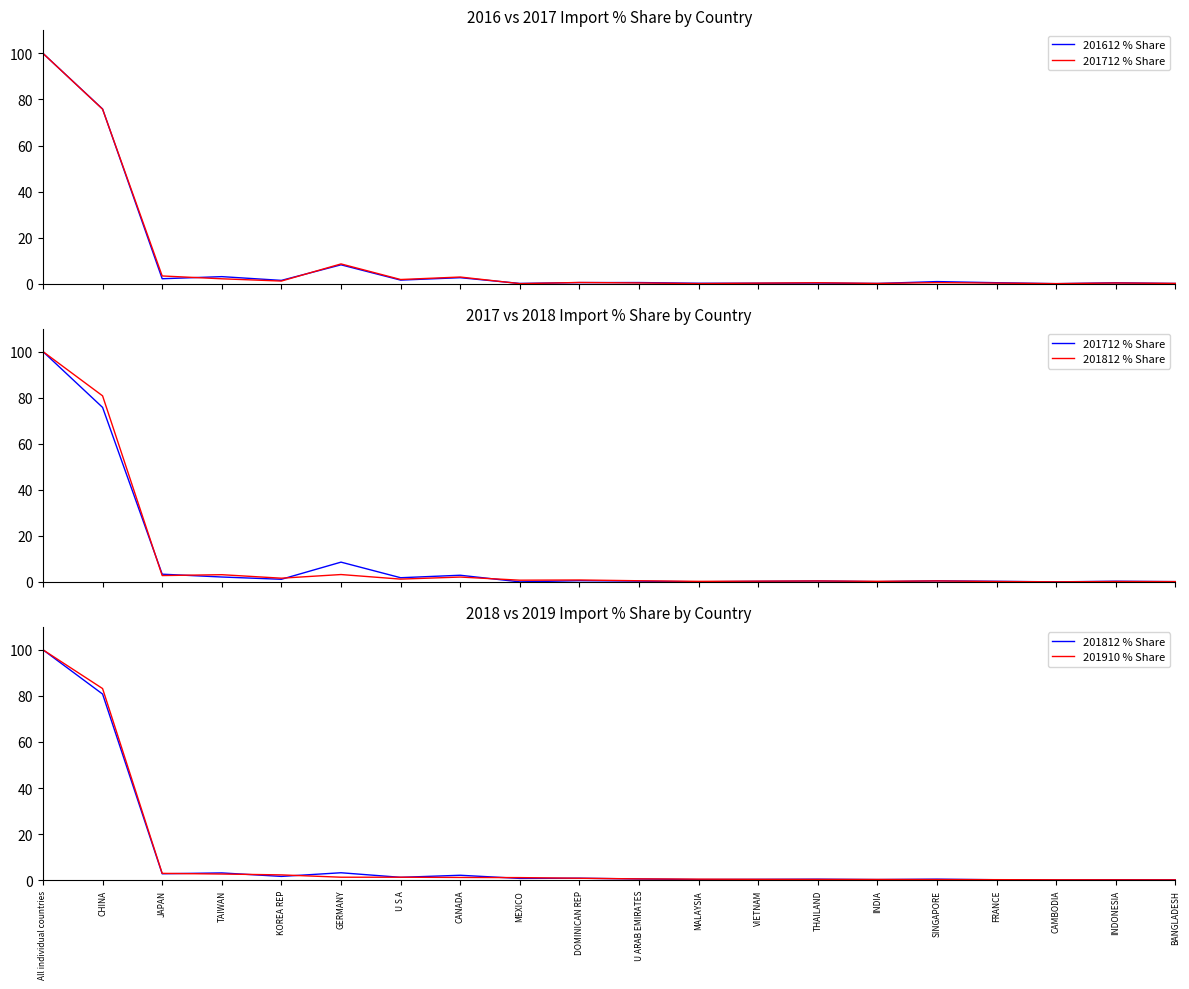

At how many categories does at least one series exceed 24?

2